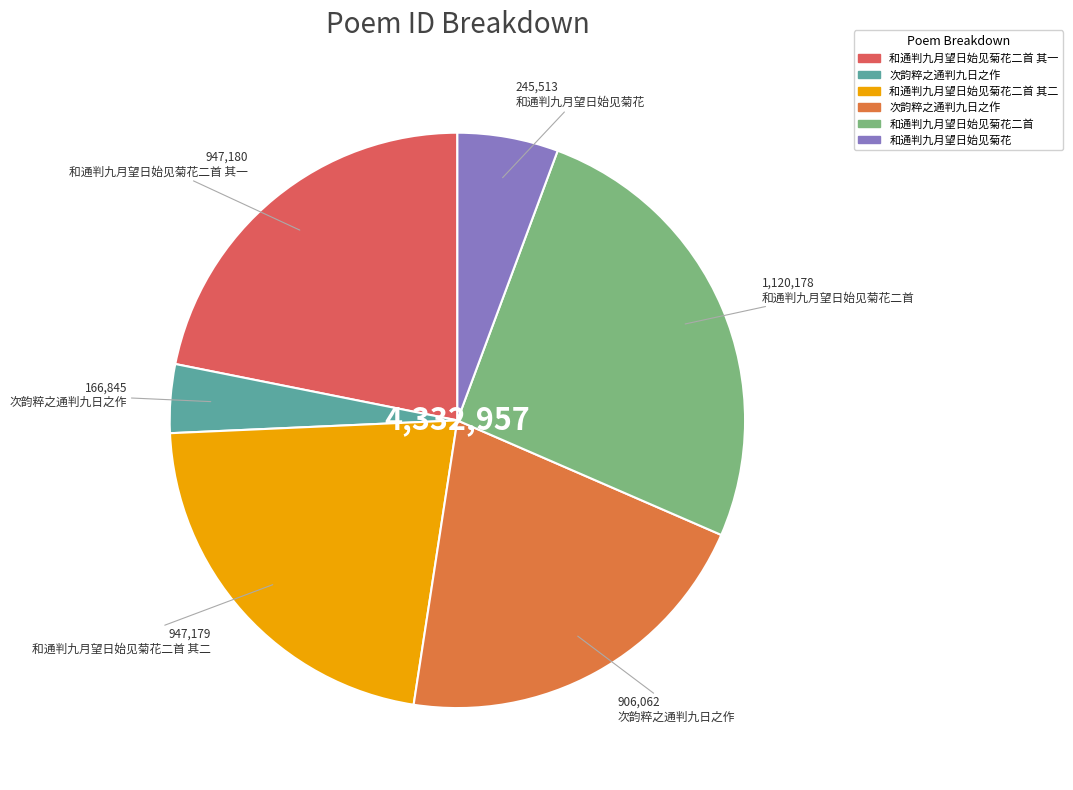

Count the number of slices in the pie.

6